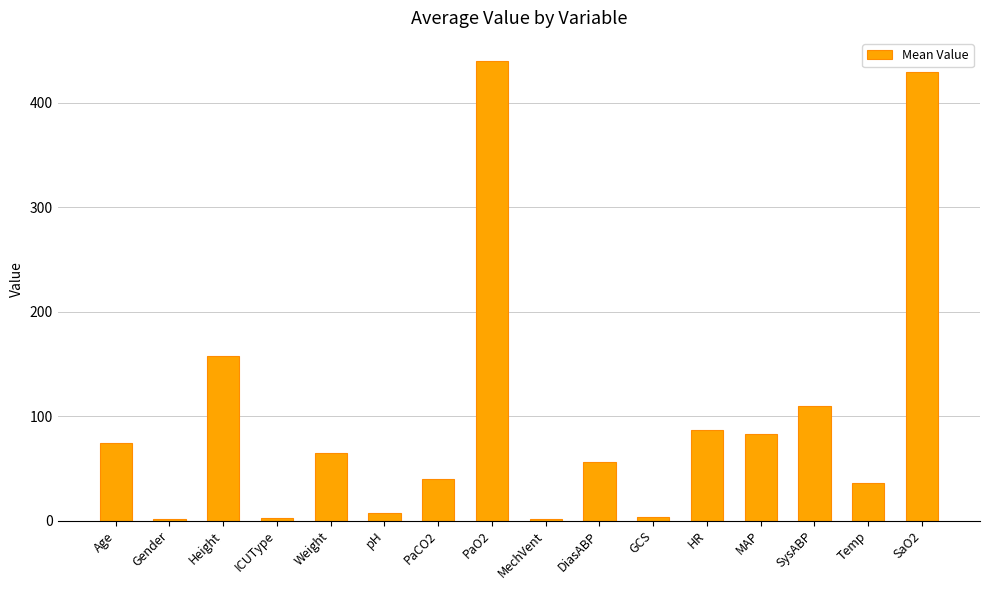

Is it true that the value at DiasABP is 55.7?

True